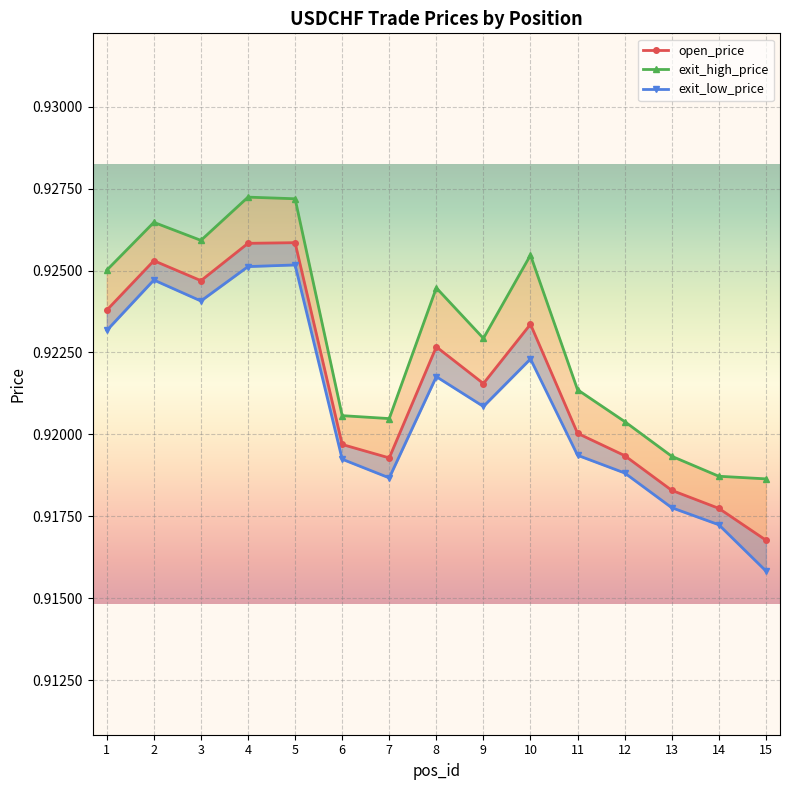

Is it true that exit_high_price equals 0.3 at 3?

False